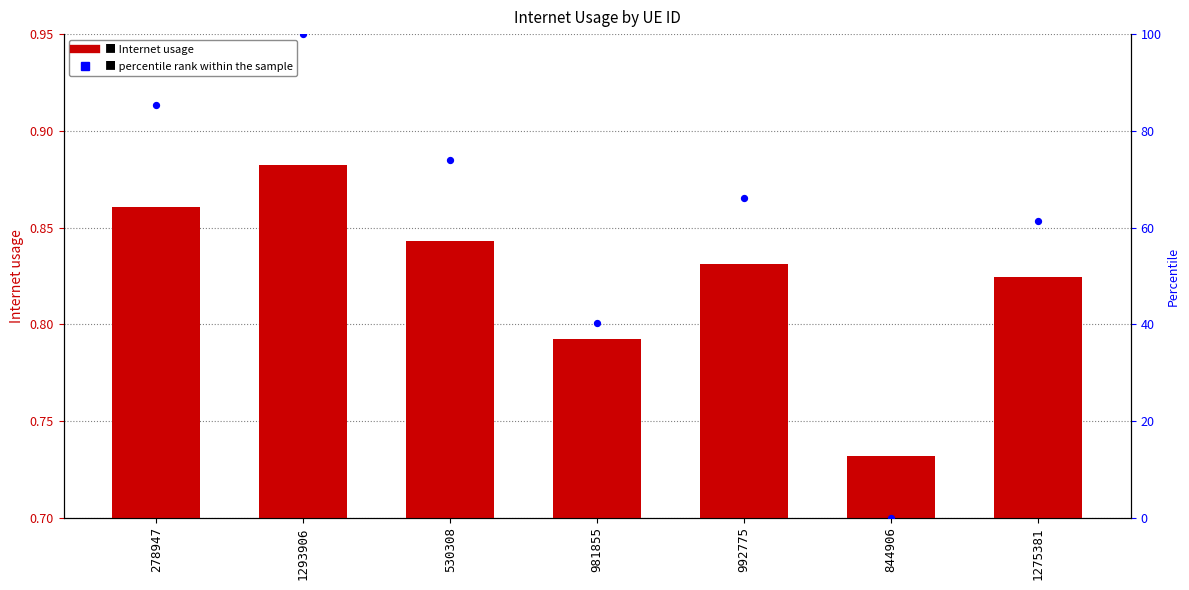

Which series contains the highest Y value?

percentile rank within the sample